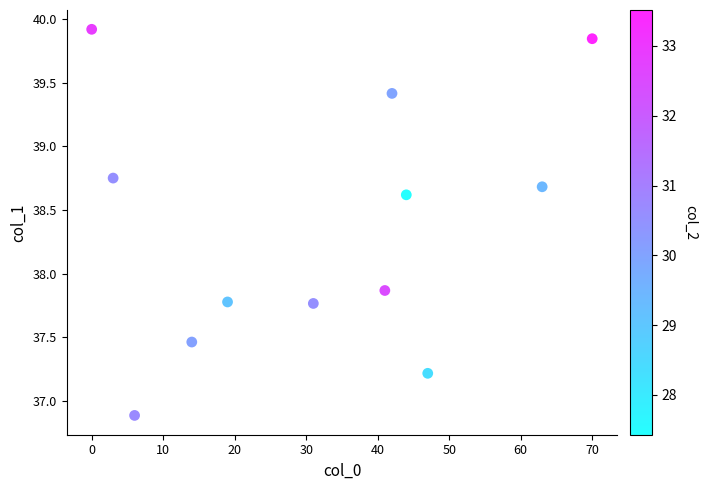

What is the range of Y values (max minus min)?

3.0